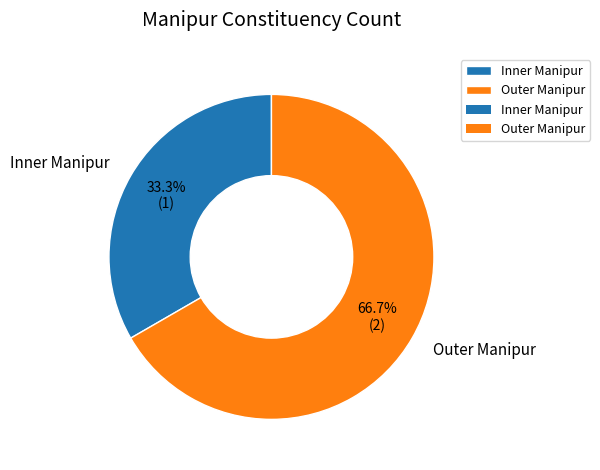

To the nearest percent, what portion does Outer Manipur represent?

67%